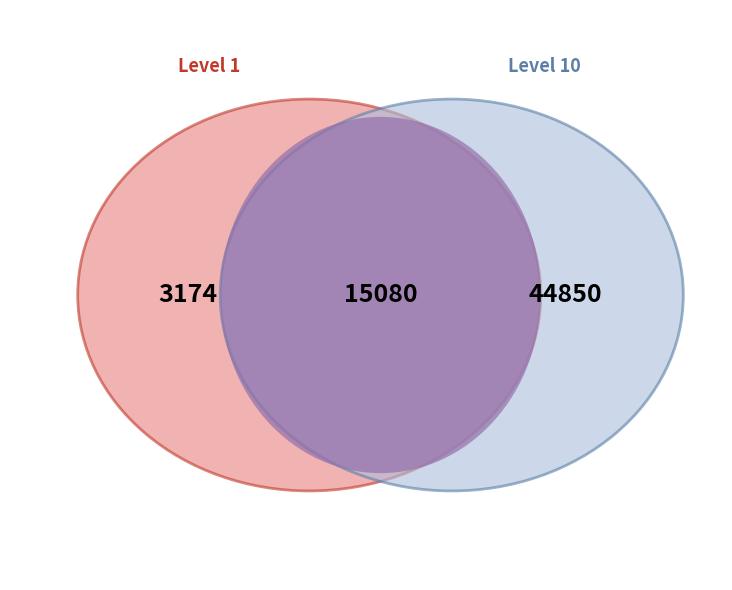

Does 1 account for over 50% of the chart?

No